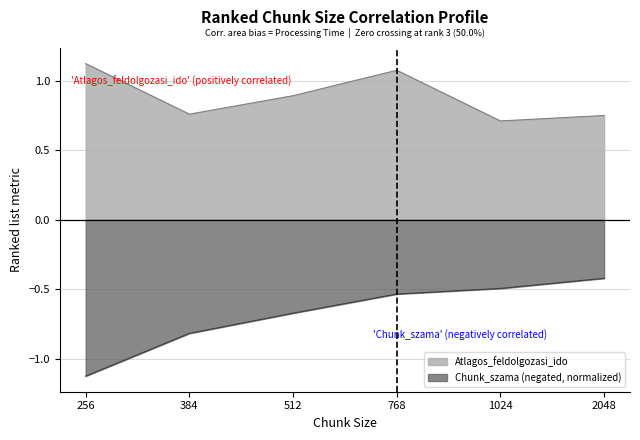

What is the total value across all series at 2048?

0.3